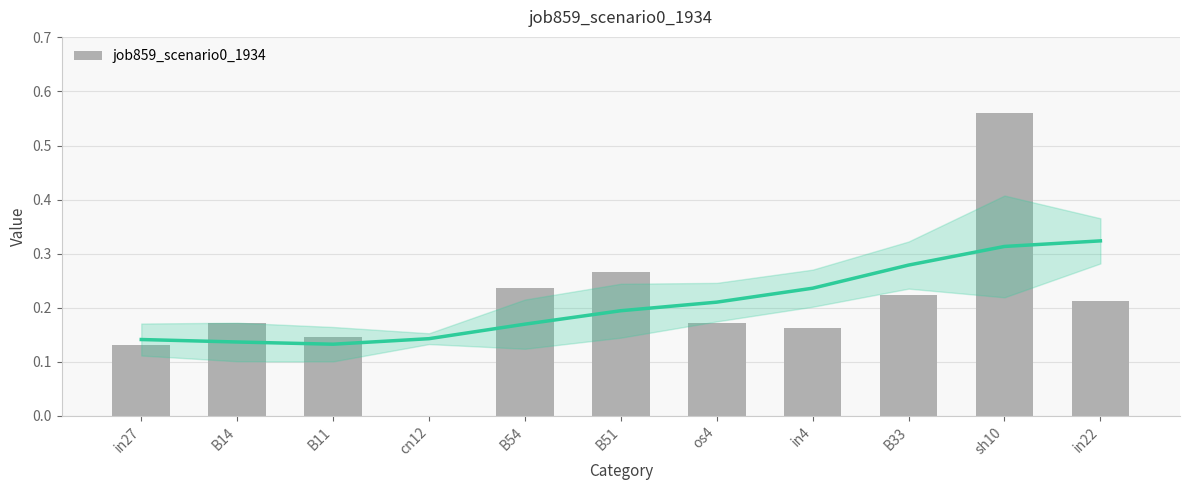

How many values are between 0 and 1?

11